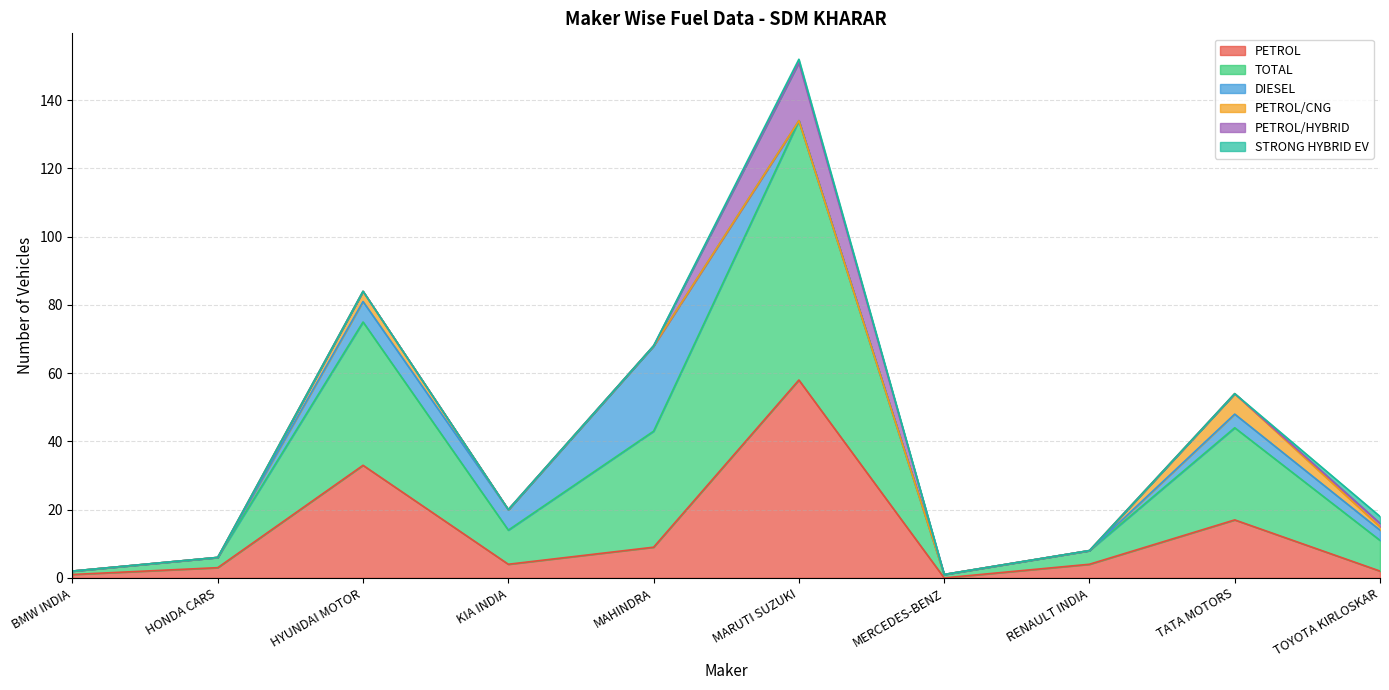

How many data points does each series have?

10